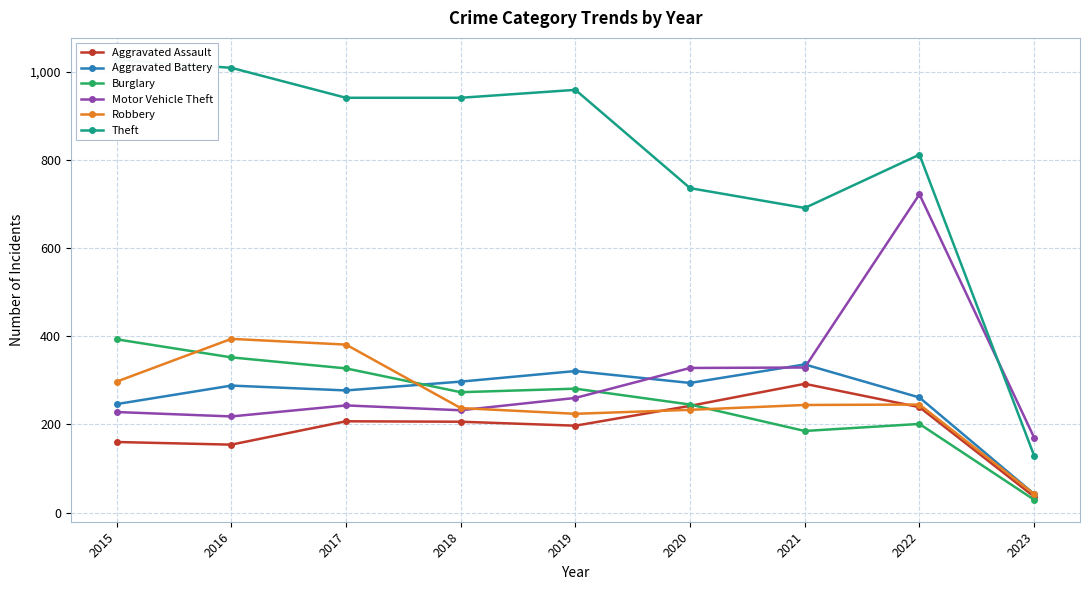

Between which two adjacent categories do Motor Vehicle Theft and Aggravated Battery first intersect?

2019 and 2020